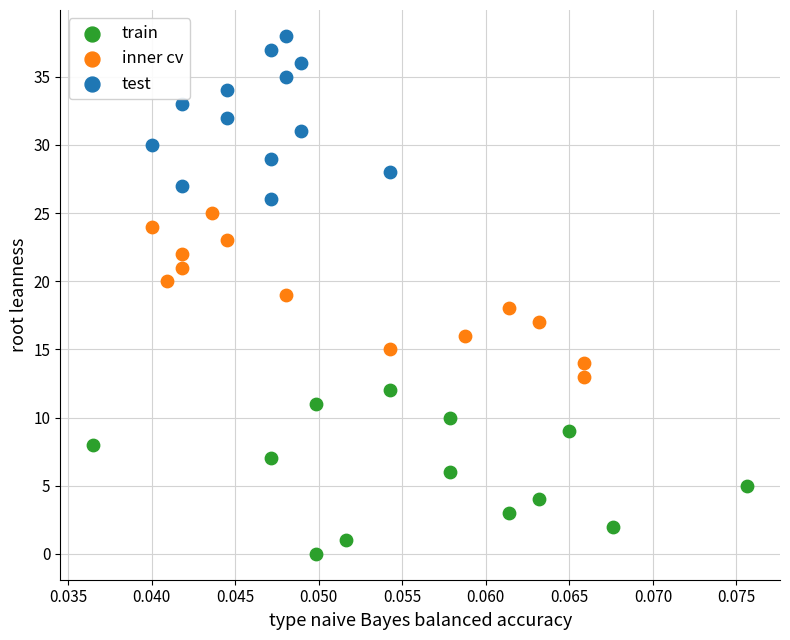

What are all the series names shown in the legend?

train, inner cv, test